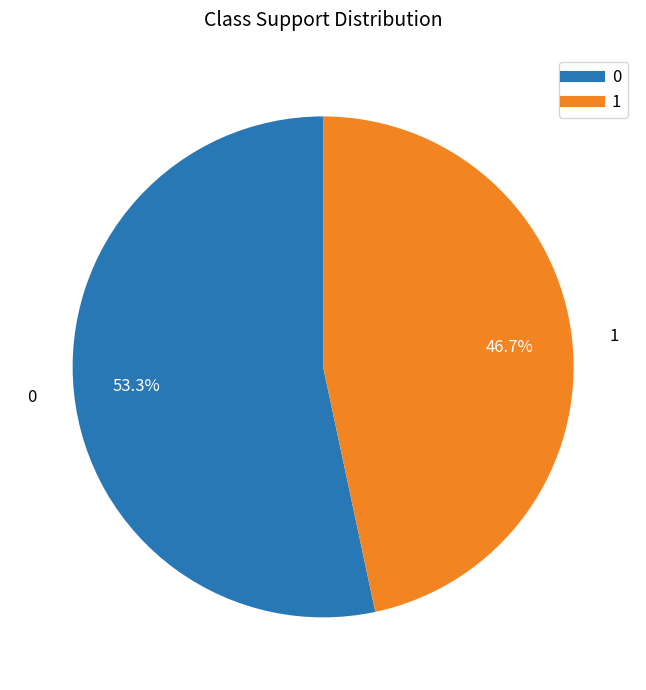

To the nearest percent, what portion does 1 represent?

47%